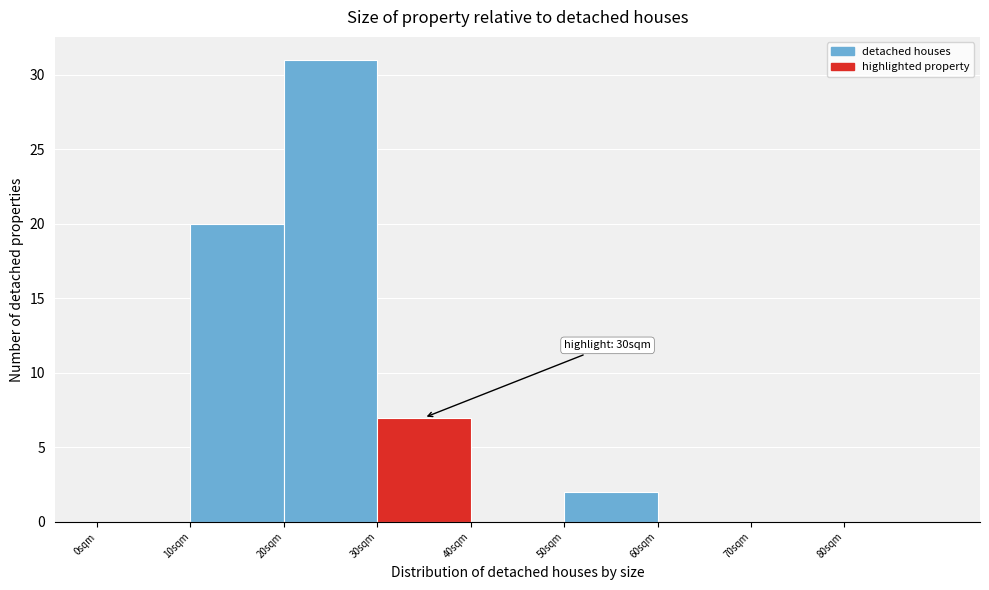

Which range on the x-axis has the tallest bar?

20 to 30